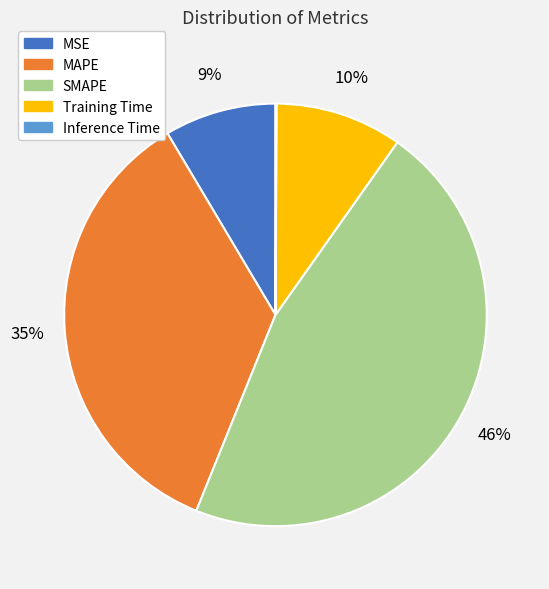

To the nearest percent, what is the average slice percentage?

20%